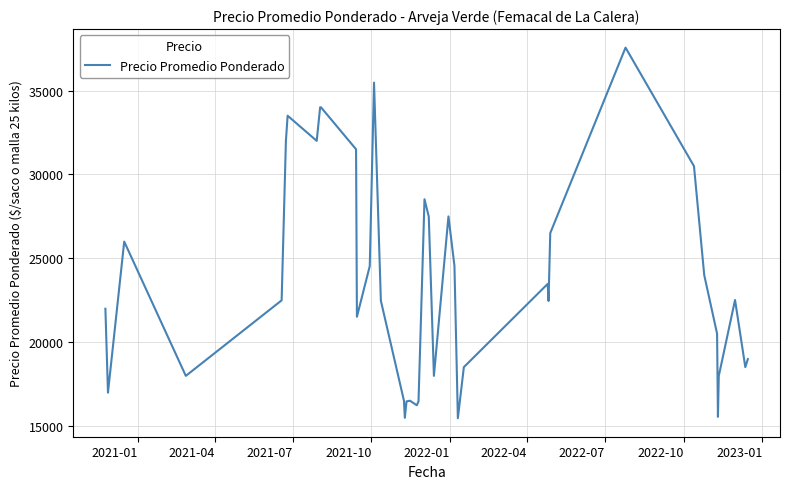

What is the difference between the maximum and minimum values?

22077